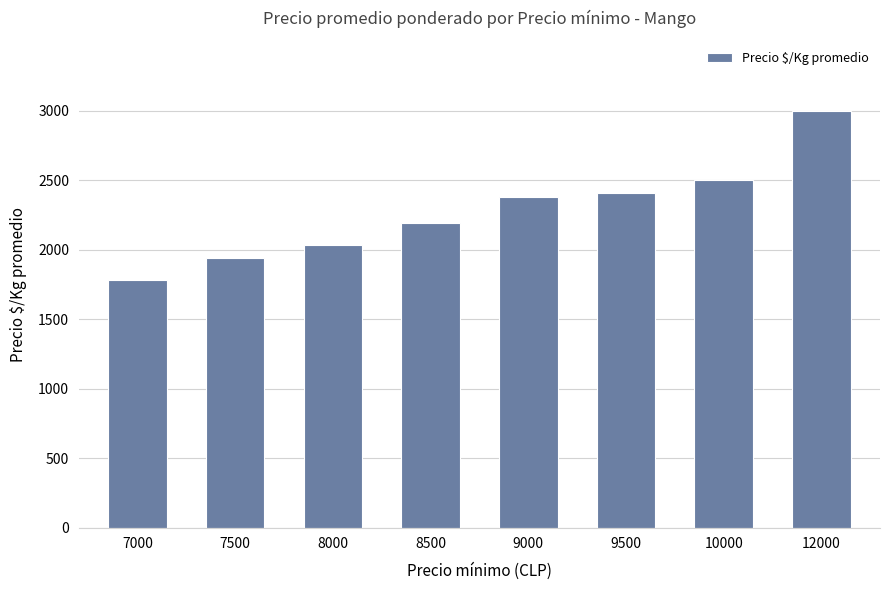

What is the greatest value displayed?

3000